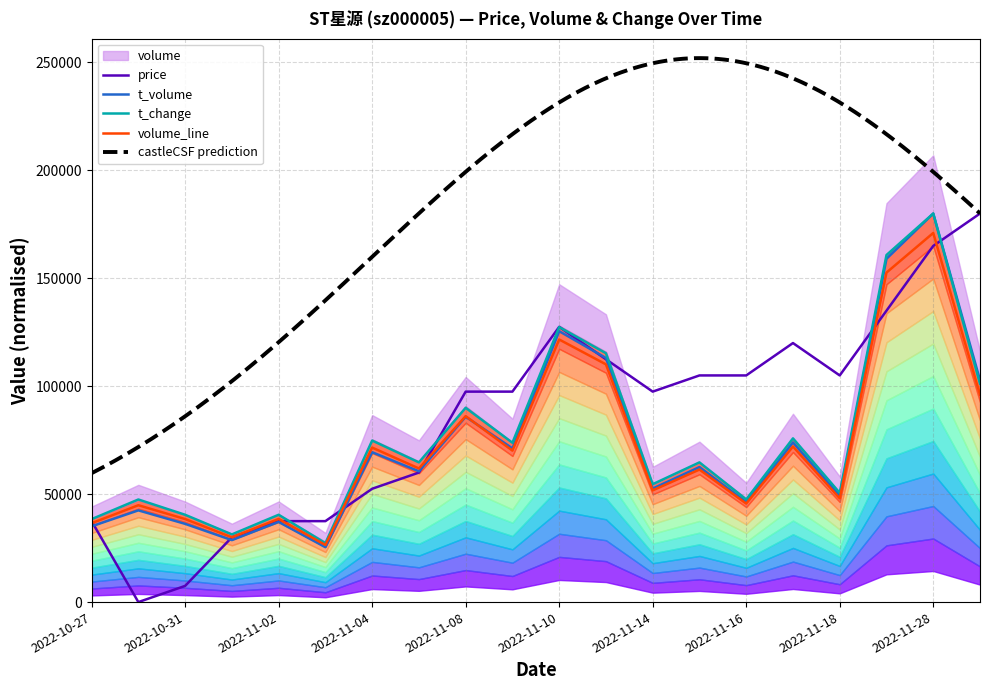

Which category has the highest value in the volume_line series?

2022-11-28